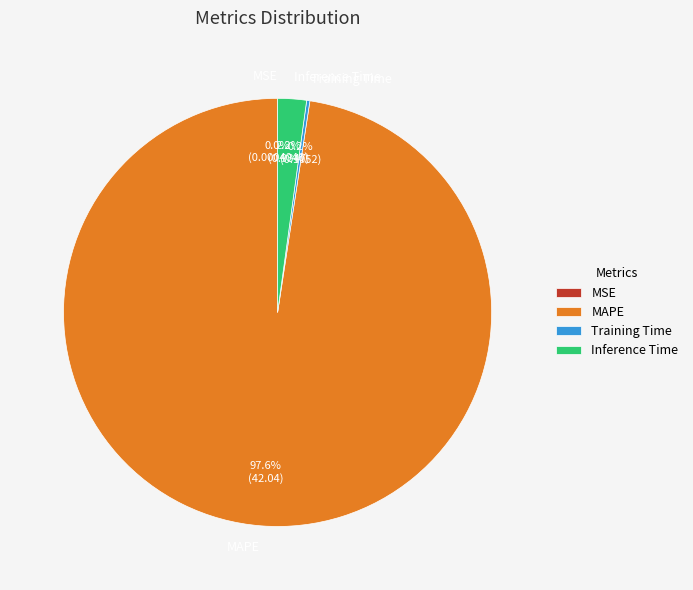

Which category has the biggest portion of the pie?

MAPE